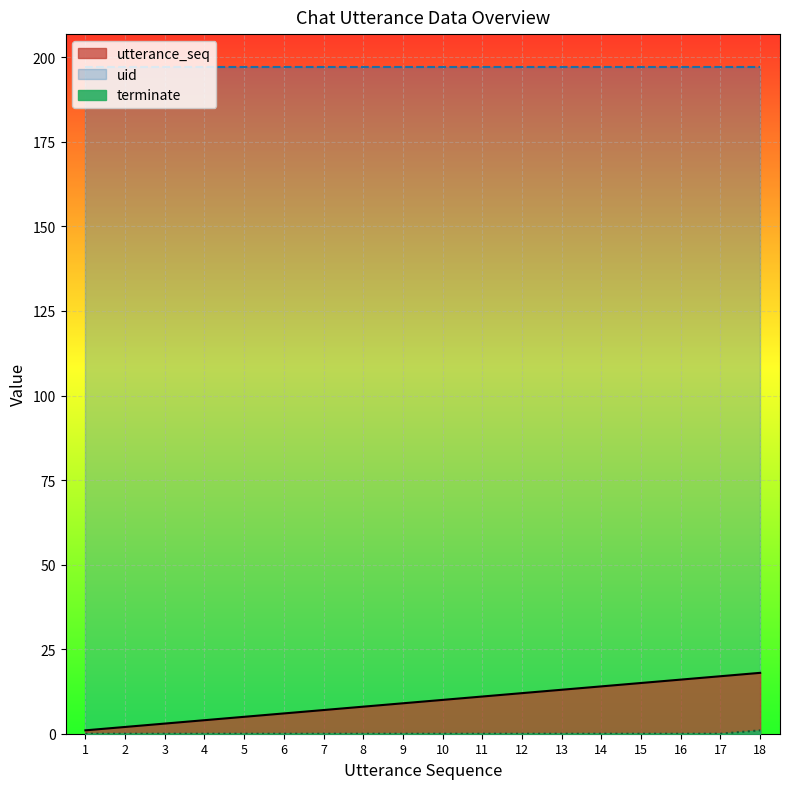

What is the value of the utterance_seq point at the 18th from the left?

18